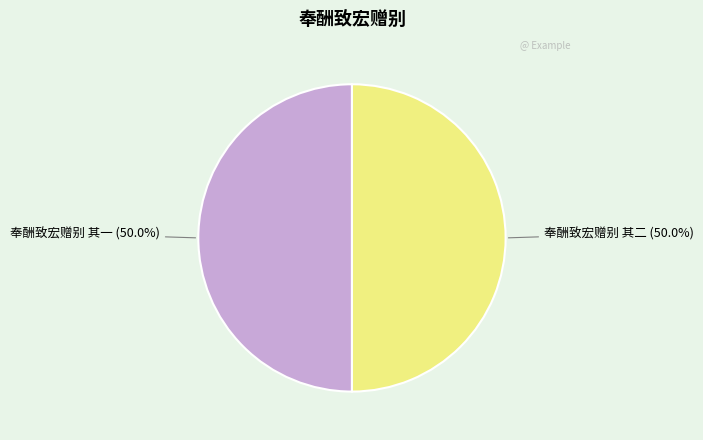

The 奉酬致宏赠别 其一 slice represents 43% of the pie. True or false?

False